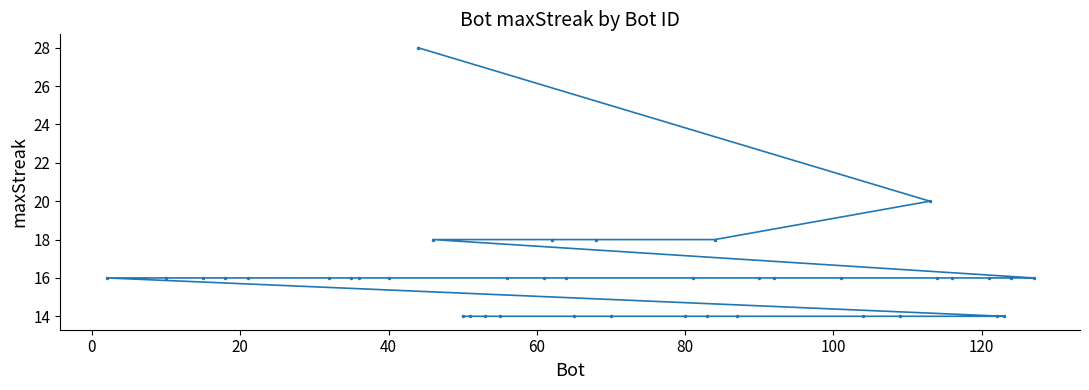

What is the smallest value displayed?

14